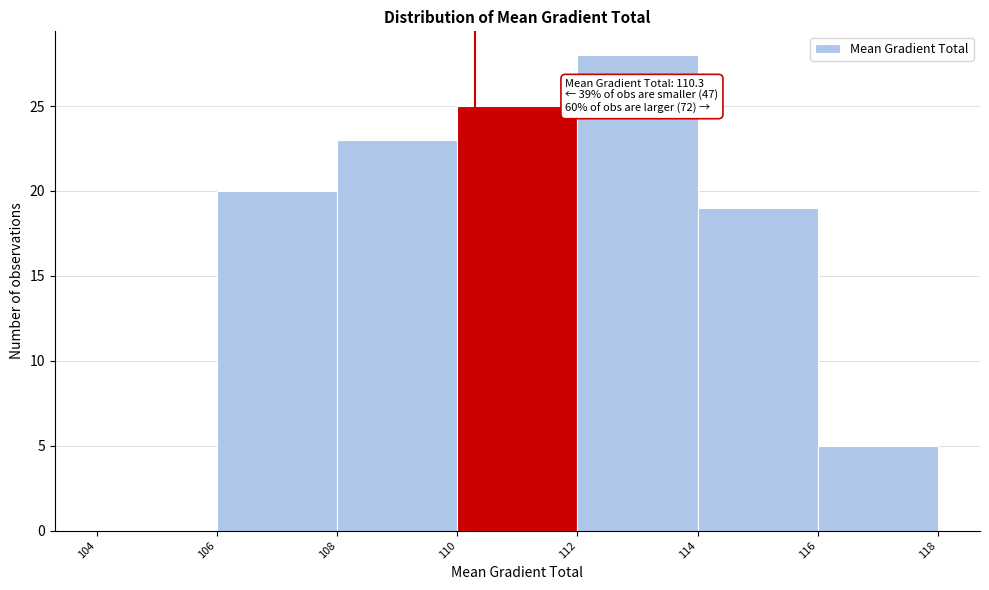

Over which range of the x-axis is the bar tallest?

112 to 114